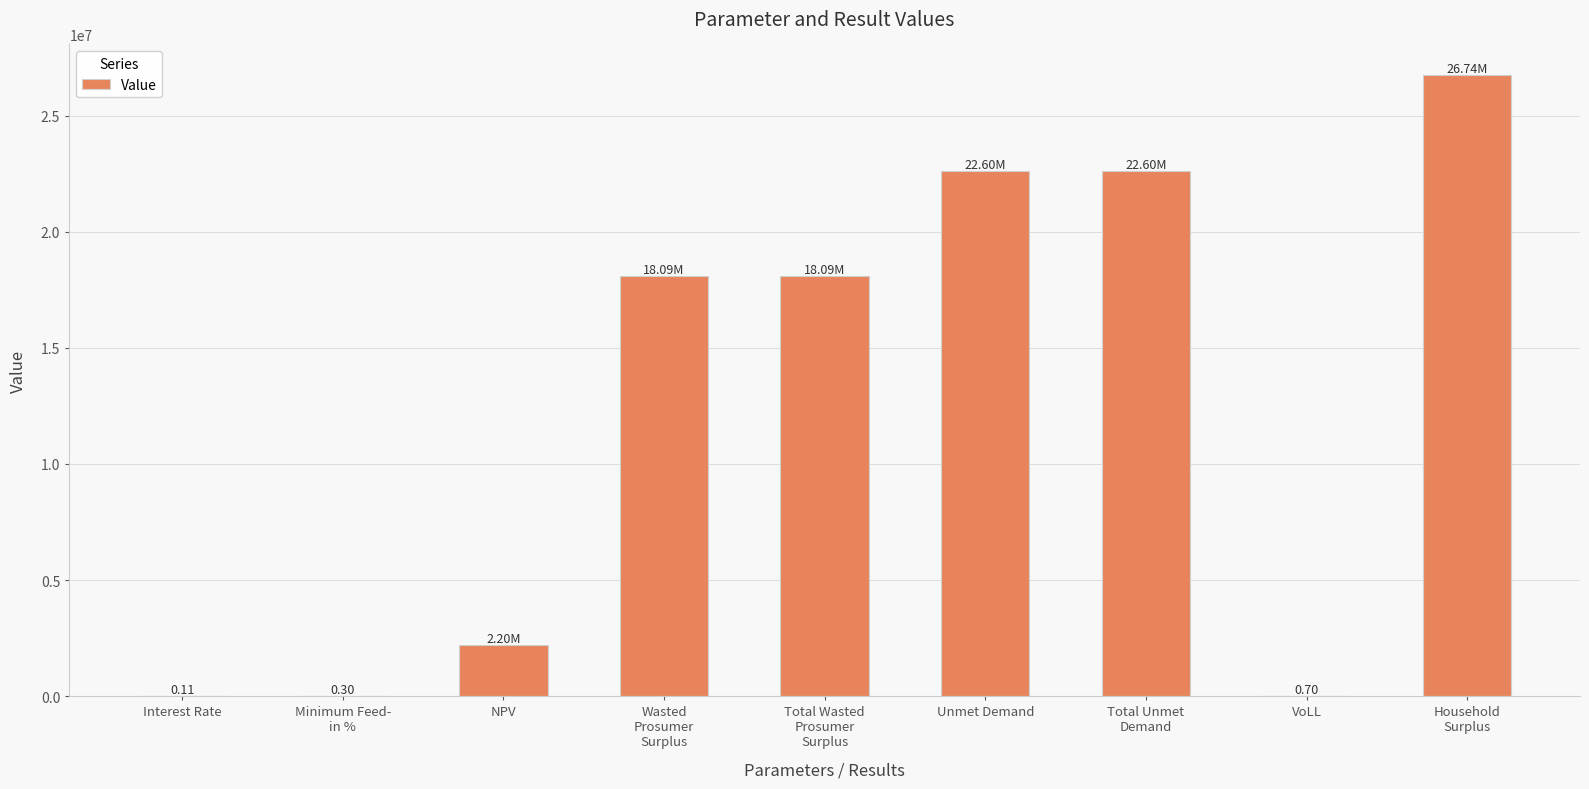

Are the bars horizontal?

No